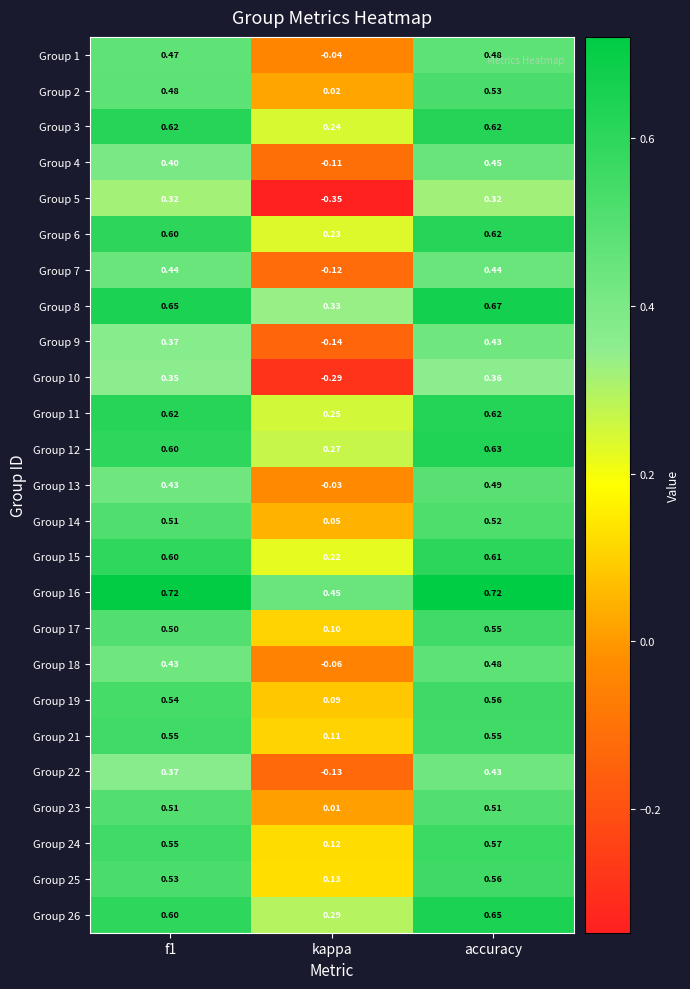

What is the total value across all series at accuracy?

13.4